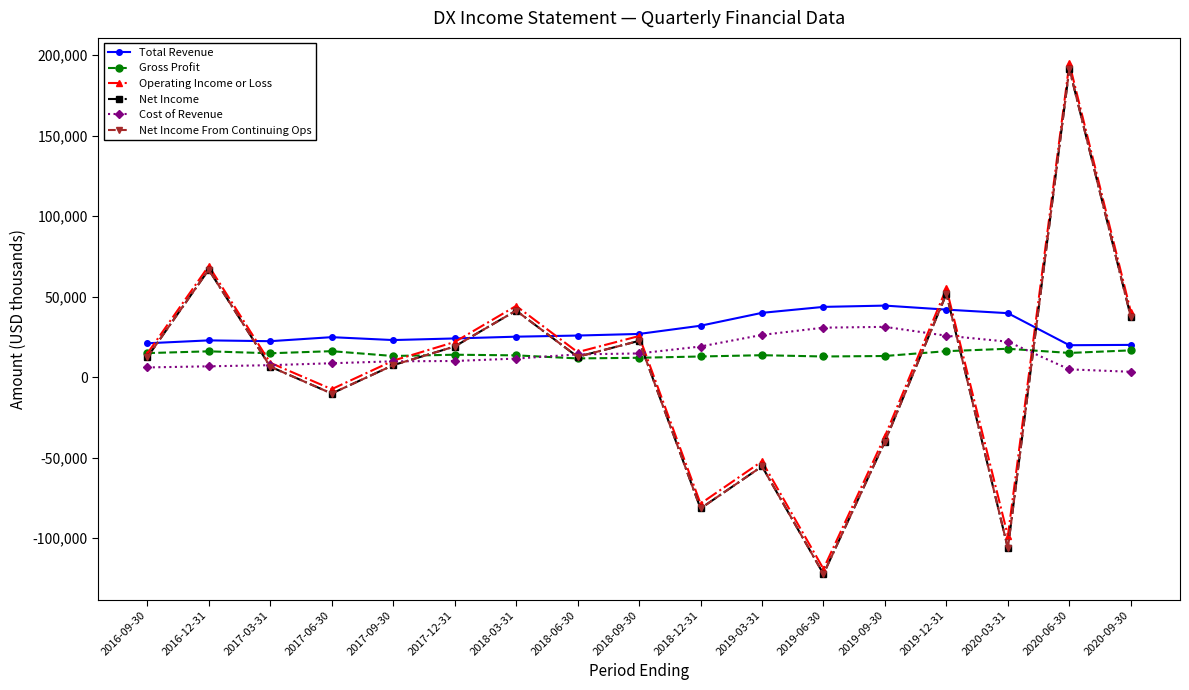

Where do Cost of Revenue and Gross Profit first cross each other?

2018-03-31 and 2018-06-30